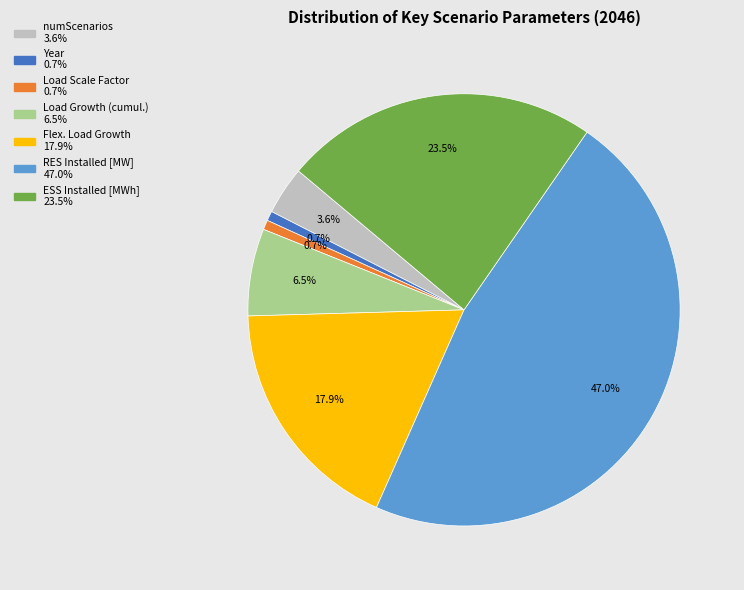

What portion of the pie excludes Load Scale Factor?

99.3%